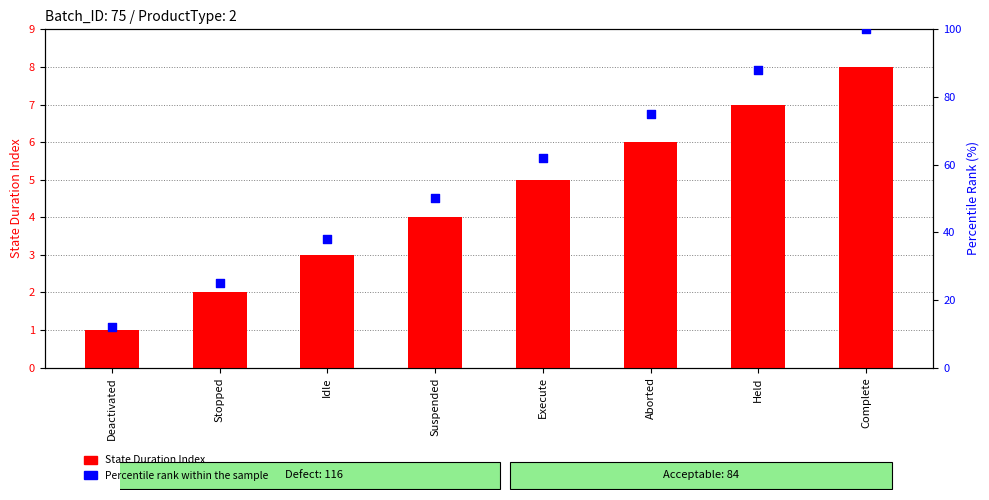

What are all the series names shown in the legend?

State Duration Index, Percentile Rank